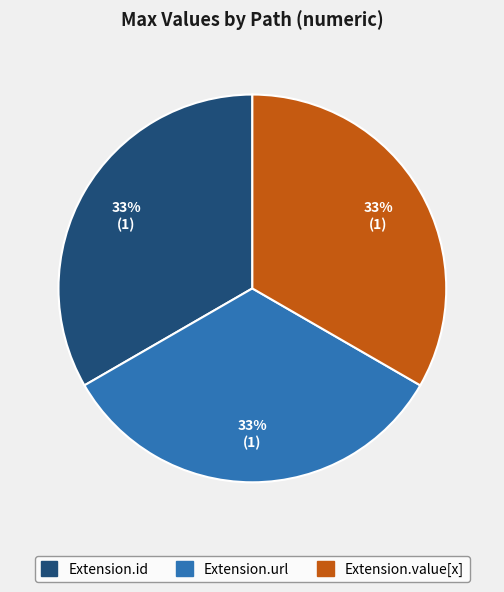

To the nearest percent, what is the average slice percentage?

33%